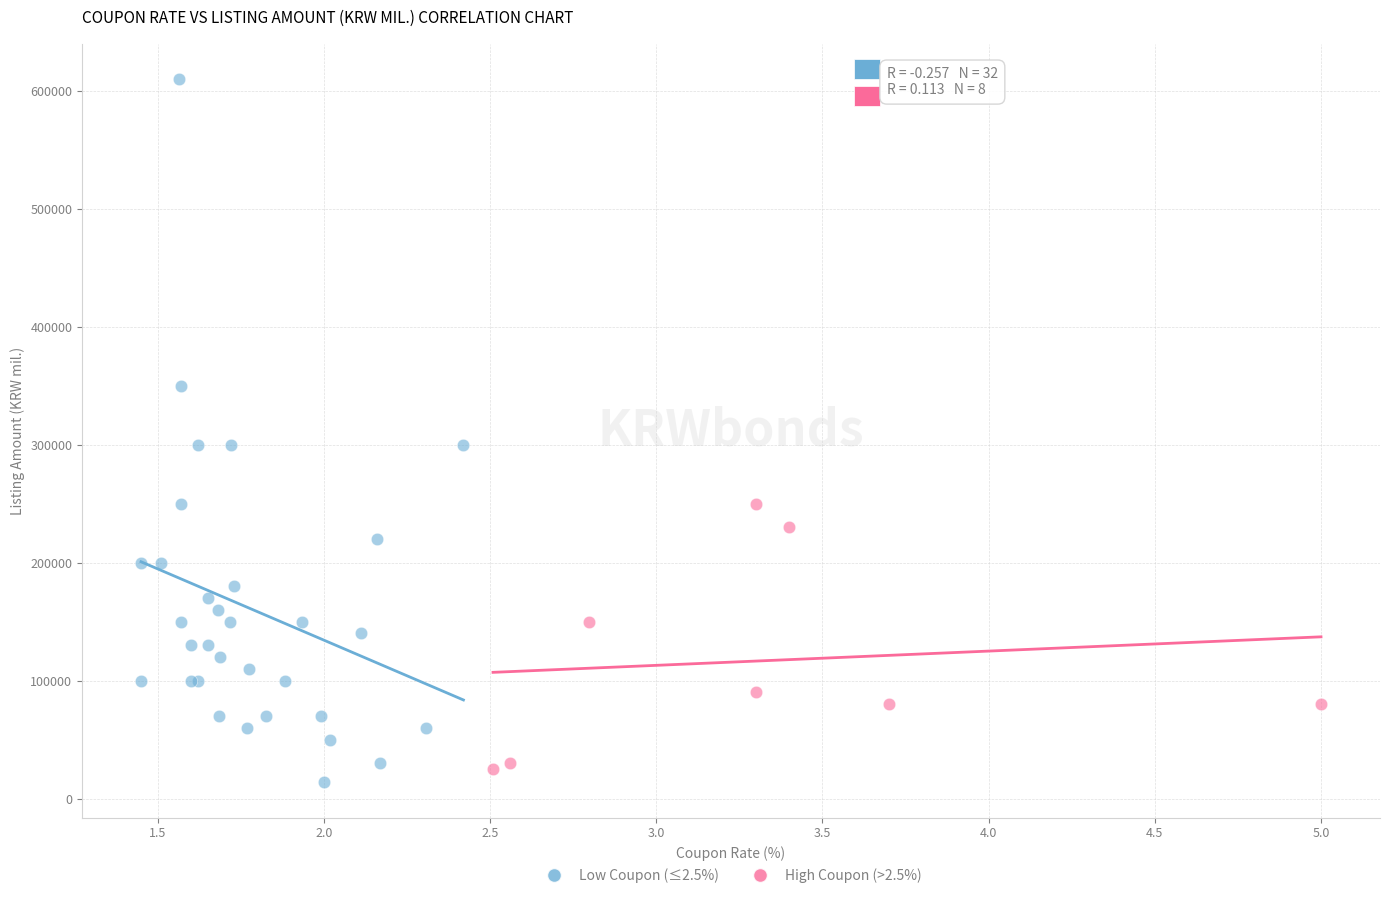

Which series contains the highest Y value?

Low Coupon (≤2.5%)